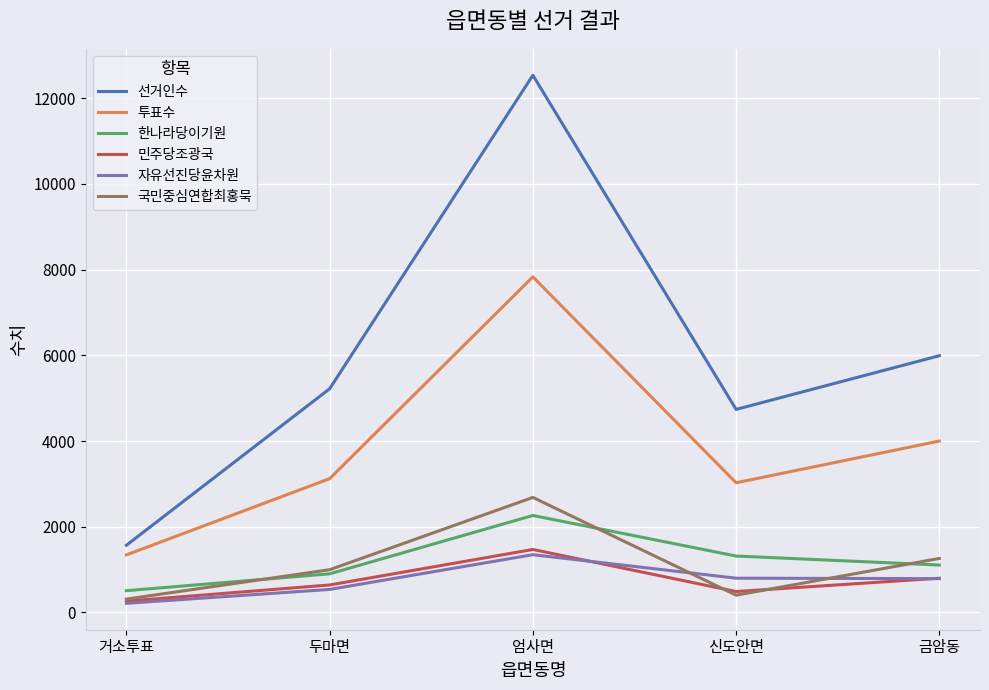

Does the chart have visible grid lines?

Yes